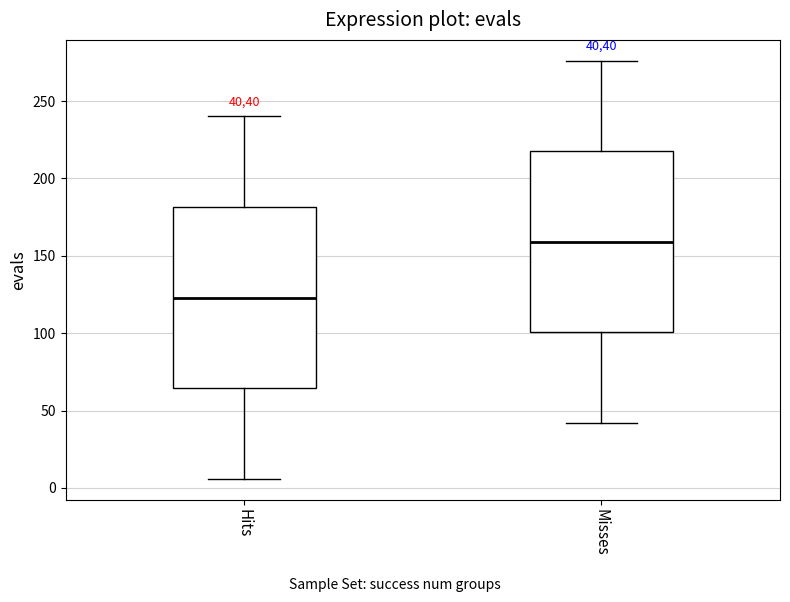

Reading left to right, read every box against the y-axis: the position of its median line, the range the box covers, and the ends of its whiskers. The values are not printed on the chart, so give them approximately, as read against the axis.

Hits: median 125, box 65 to 180, whiskers 5 to 240
Misses: median 160, box 100 to 220, whiskers 40 to 275